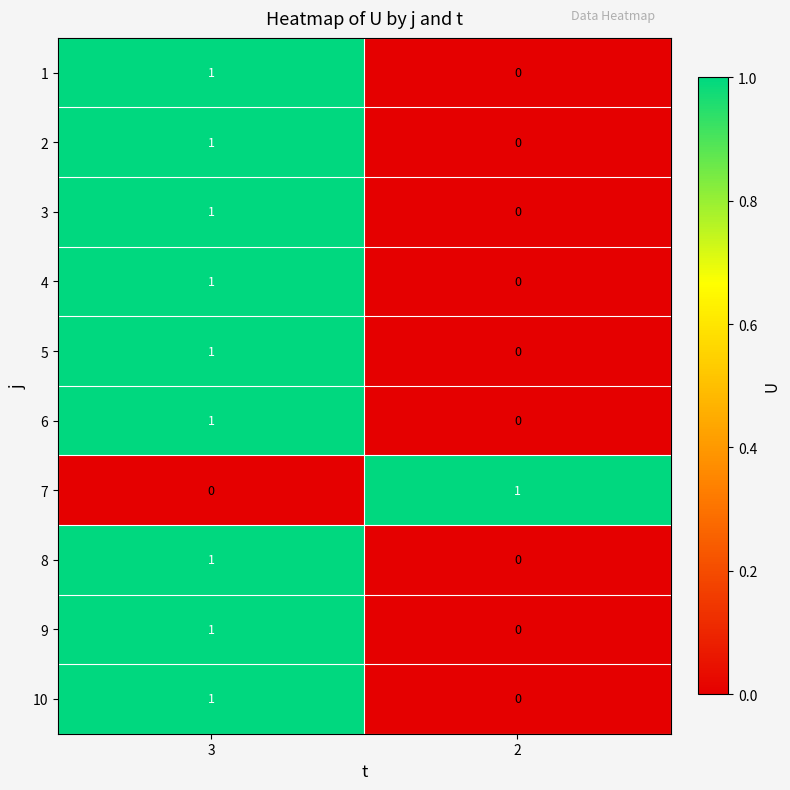

True or false: 10 has a value of 0 at 3.

False